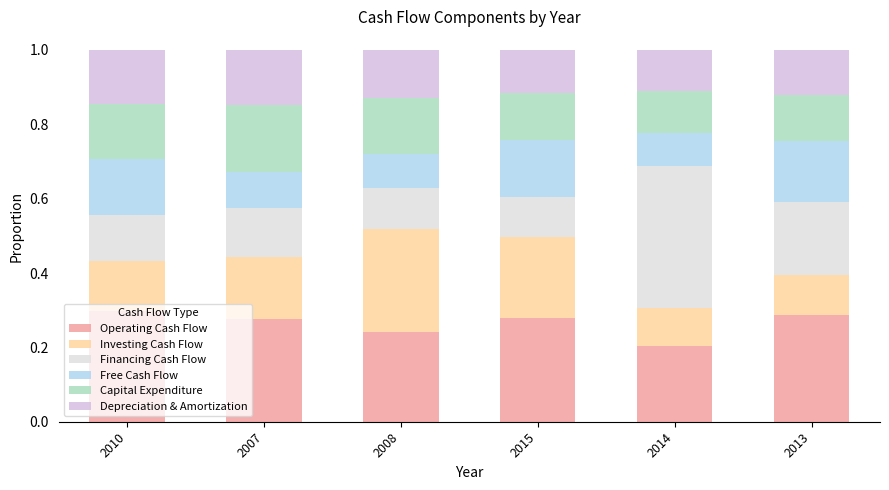

Does the chart contain stacked bars?

Yes